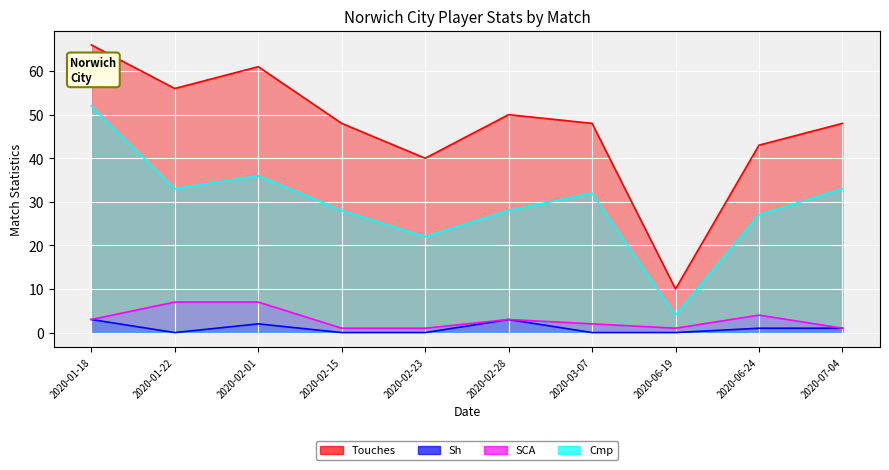

True or false: Sh and SCA cross at least once.

False